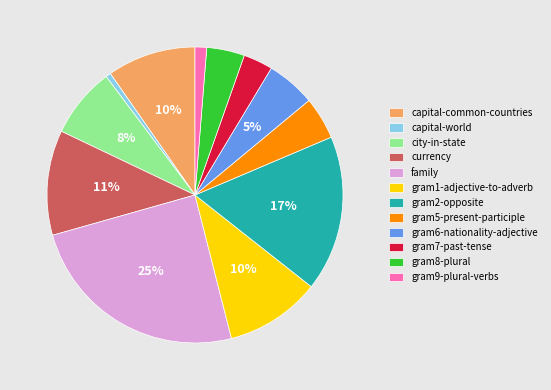

Between gram2-opposite and gram6-nationality-adjective, which is larger?

gram2-opposite